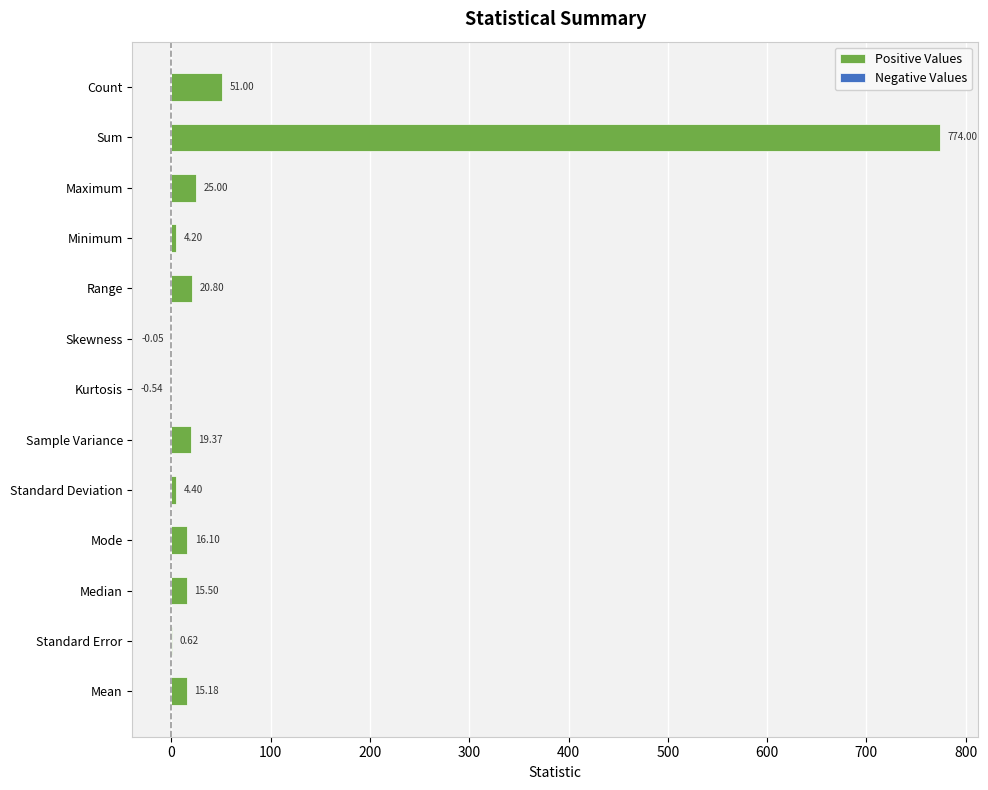

What is the difference between the second highest and second lowest values in the Negative Values series?

0.1